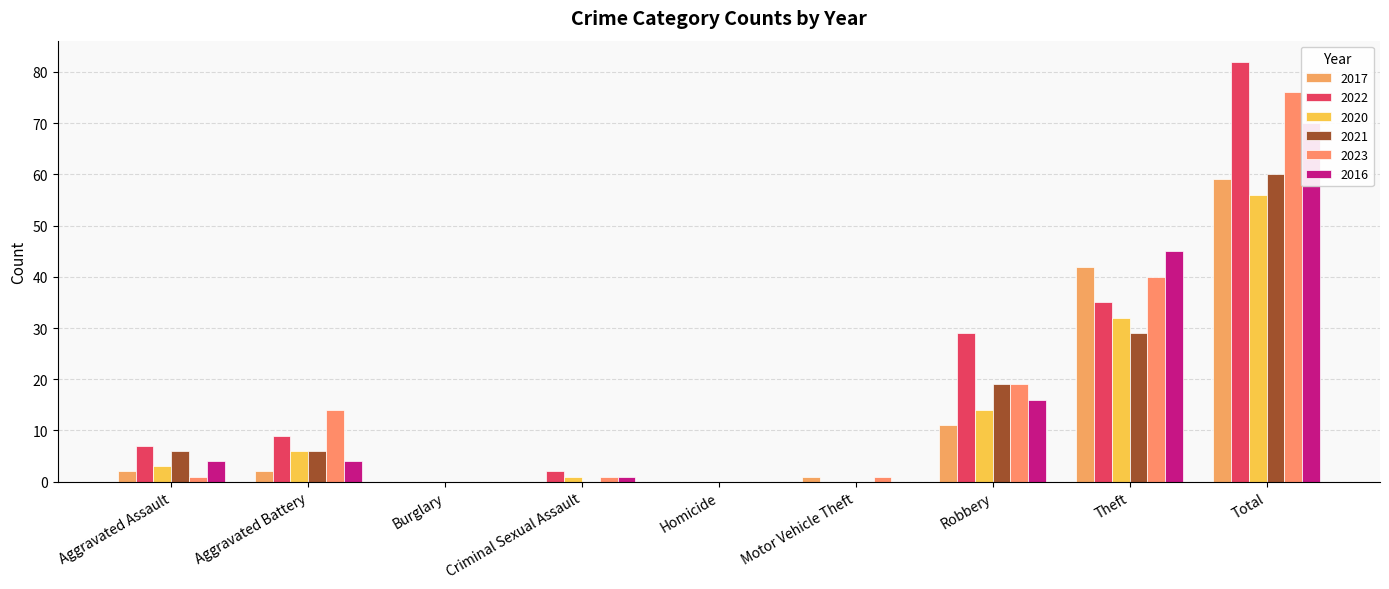

What is the total value across all series at Motor Vehicle Theft?

2